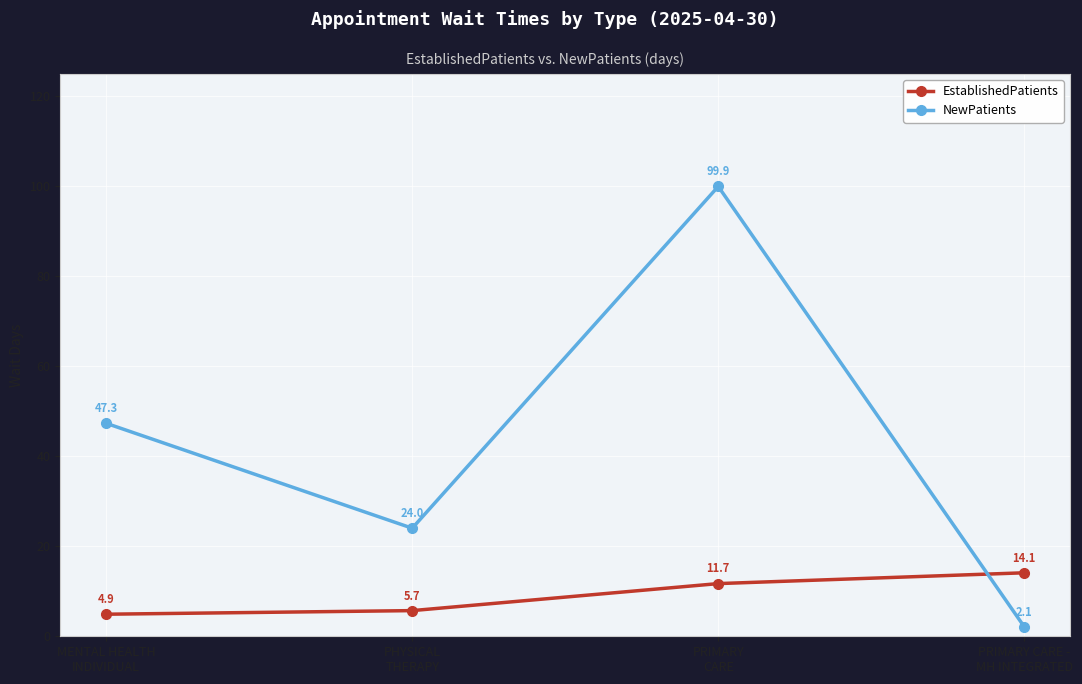

What is the sum of all NewPatients values?

173.3